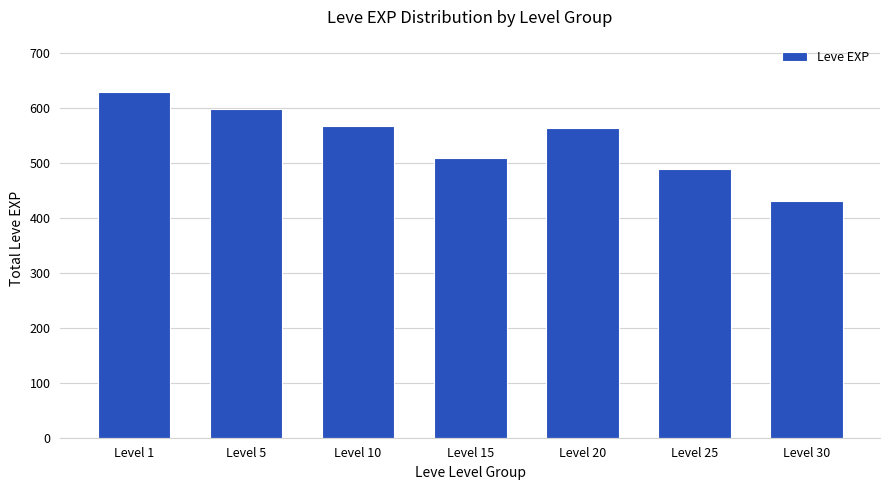

What is the difference between the values at Level 15 and Level 1?

120